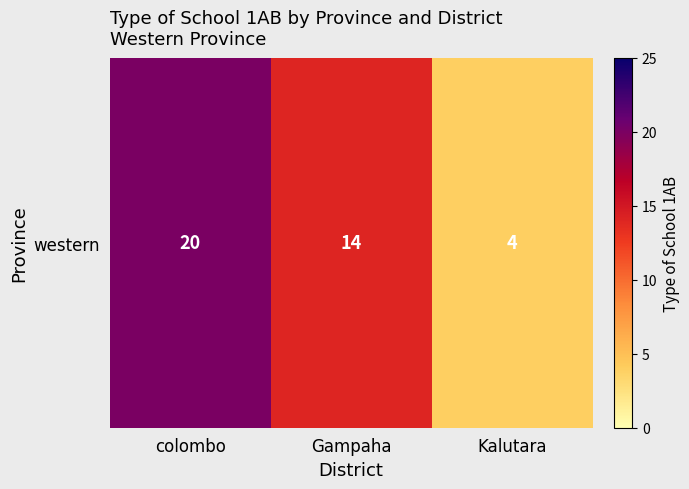

What is the greatest value displayed?

20